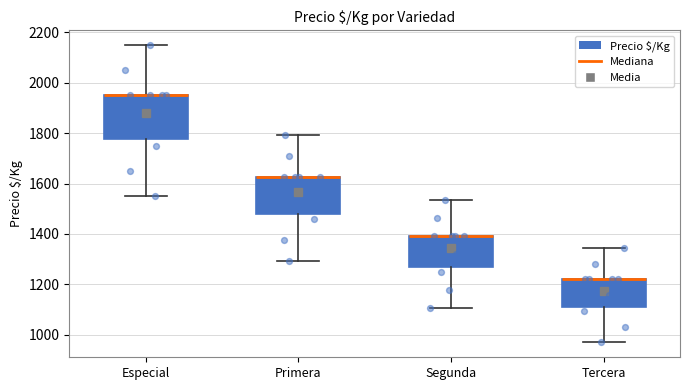

Reading left to right, read every box against the y-axis: the position of its median line, the range the box covers, and the ends of its whiskers. The values are not printed on the chart, so give them approximately, as read against the axis.

Especial: median 1960 (drawn on the box's upper edge), box 1780 to 1960, whiskers 1560 to 2160
Primera: median 1620 (drawn on the box's upper edge), box 1480 to 1620, whiskers 1300 to 1800
Segunda: median 1400 (drawn on the box's upper edge), box 1260 to 1400, whiskers 1100 to 1540
Tercera: median 1220 (drawn on the box's upper edge), box 1100 to 1220, whiskers 960 to 1340